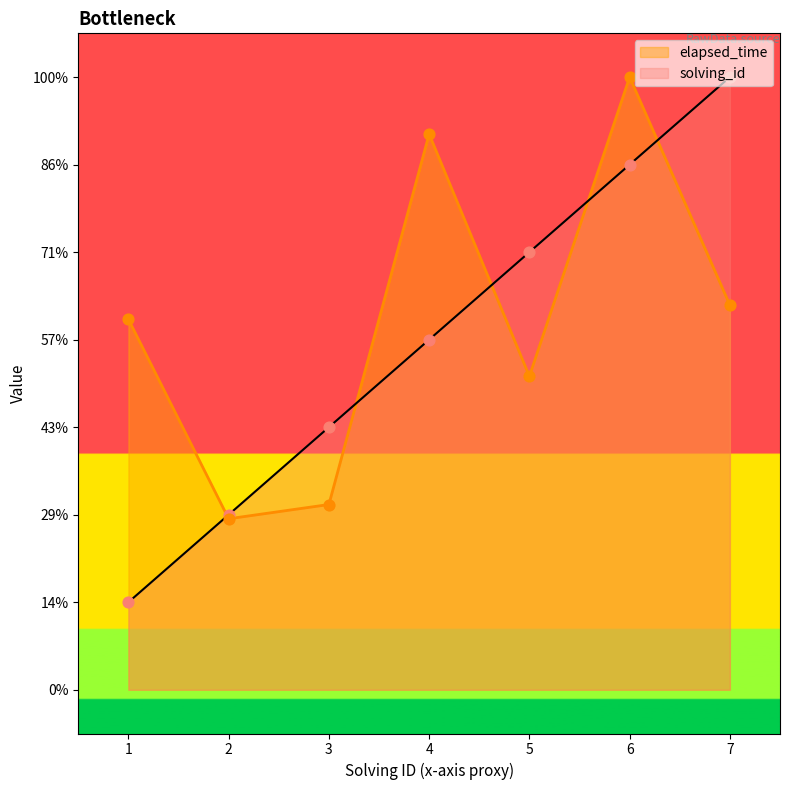

Which series contains the lowest Y value?

solving_id